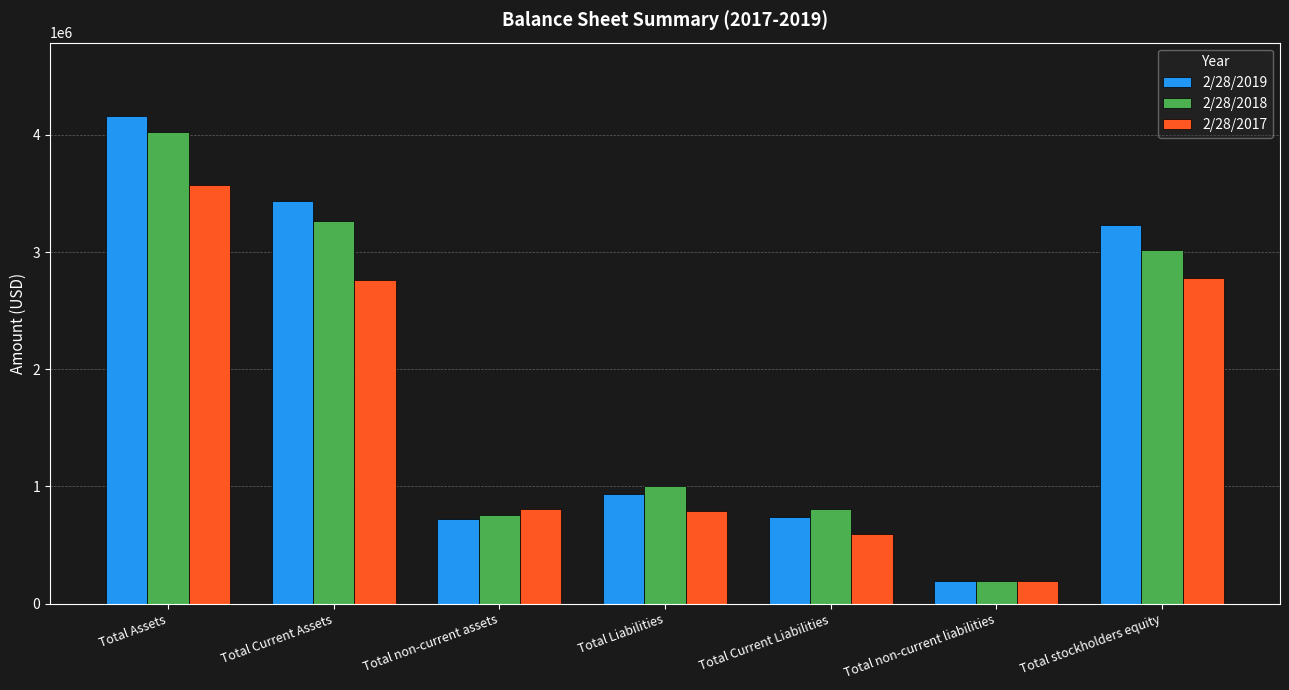

The 2/28/2017 series shows 2775138 at Total stockholders equity. True or false?

True